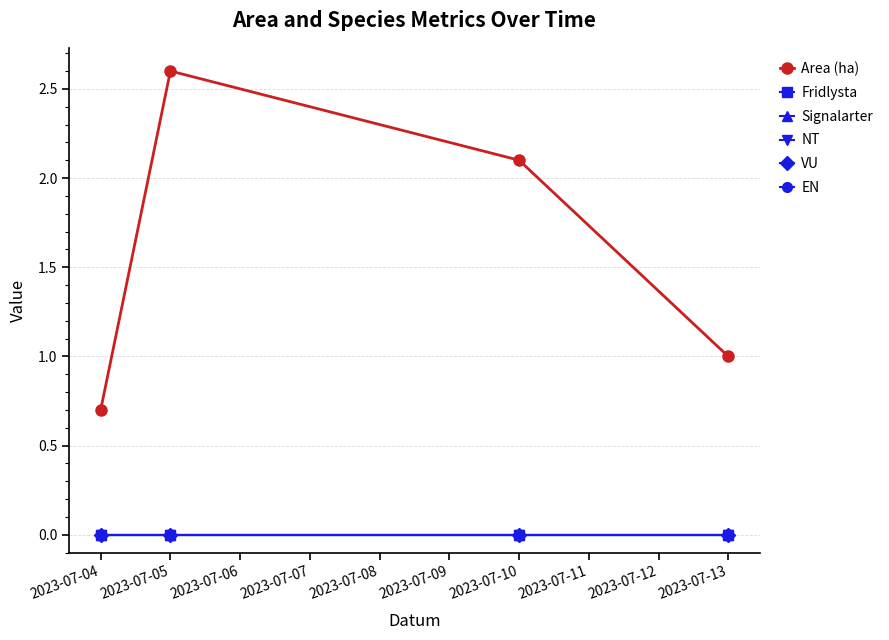

Does the chart have visible grid lines?

Yes